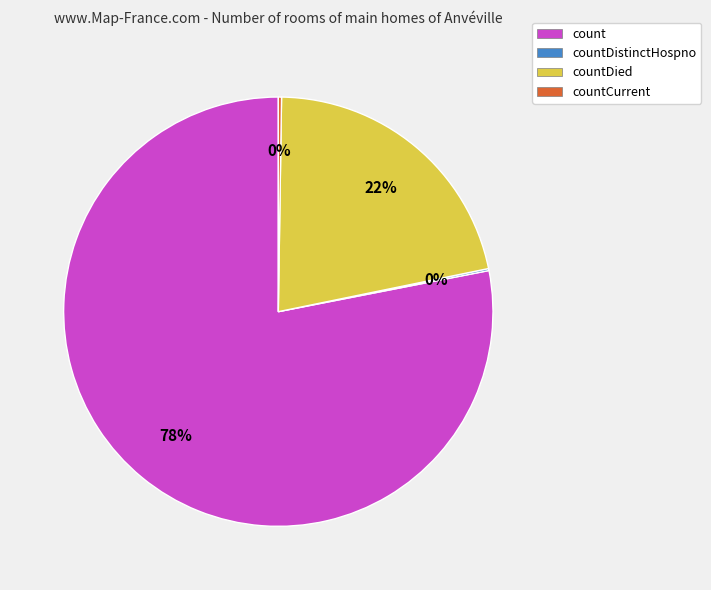

To the nearest percent, what portion does count represent?

78%